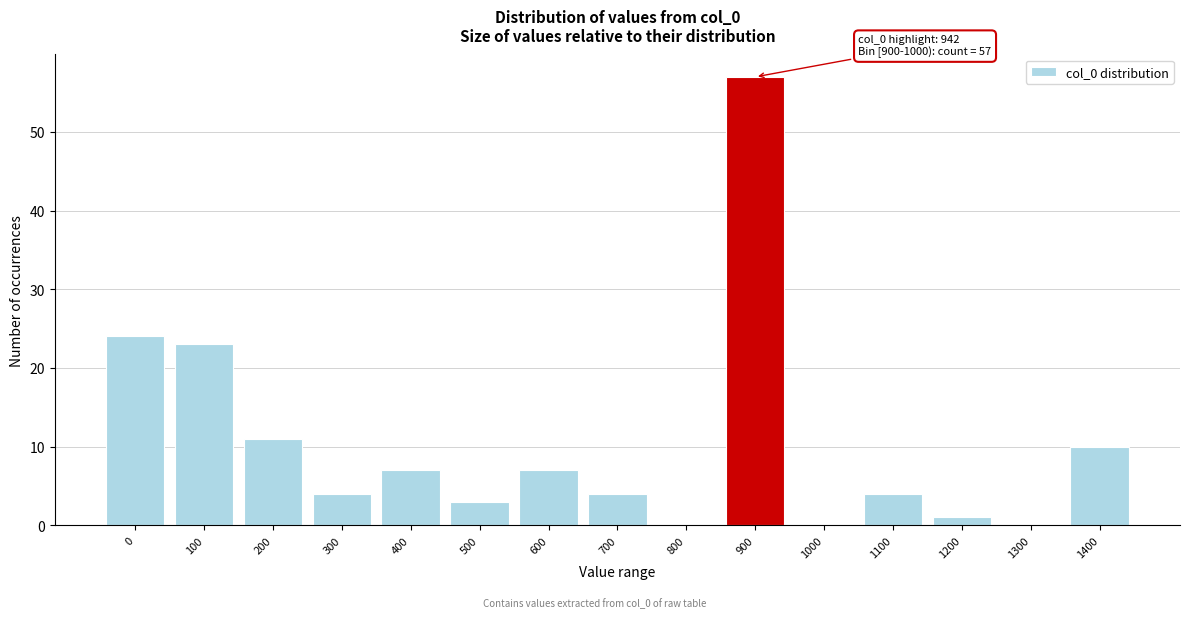

Reading left to right, extract all data points from this chart.

0=24	100=23	200=11	300=4	400=7	500=3	600=7	700=4	800=0	900=57	1000=0	1100=4	1200=1	1300=0	1400=10